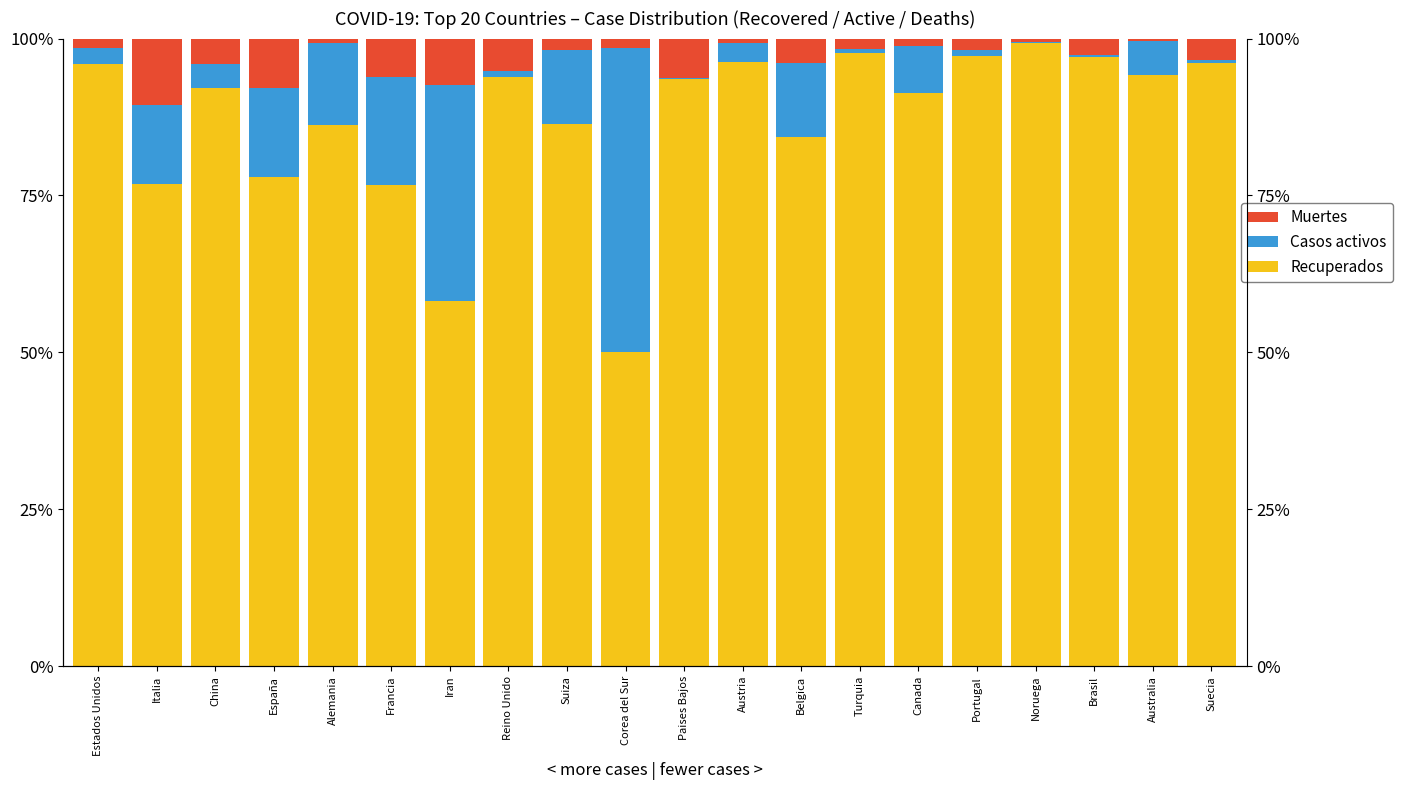

Reading right to left, extract all data points from this chart.

Recuperados: 96.1	94.2	97.1	99.3	97.2	91.4	97.6	84.3	96.3	93.6	50.0	86.4	93.9	58.2	76.7	86.2	77.9	92.1	76.8	96.0
Casos activos: 0.5	5.3	0.2	0.2	1.0	7.4	0.7	11.8	2.9	0.0	48.5	11.8	0.9	34.4	17.3	13.1	14.2	3.8	12.7	2.4
Muertes: 3.4	0.4	2.7	0.5	1.8	1.2	1.6	4.0	0.8	6.3	1.5	1.8	5.2	7.4	6.1	0.7	7.8	4.0	10.6	1.6